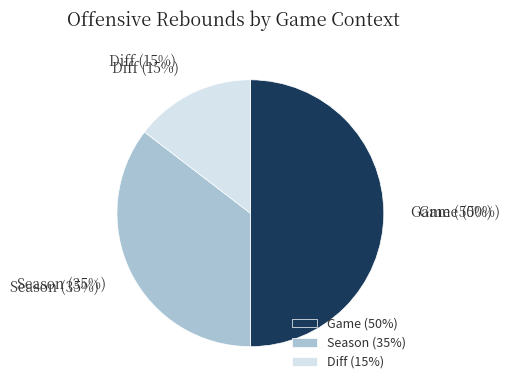

To the nearest percent, what portion does Game represent?

50%